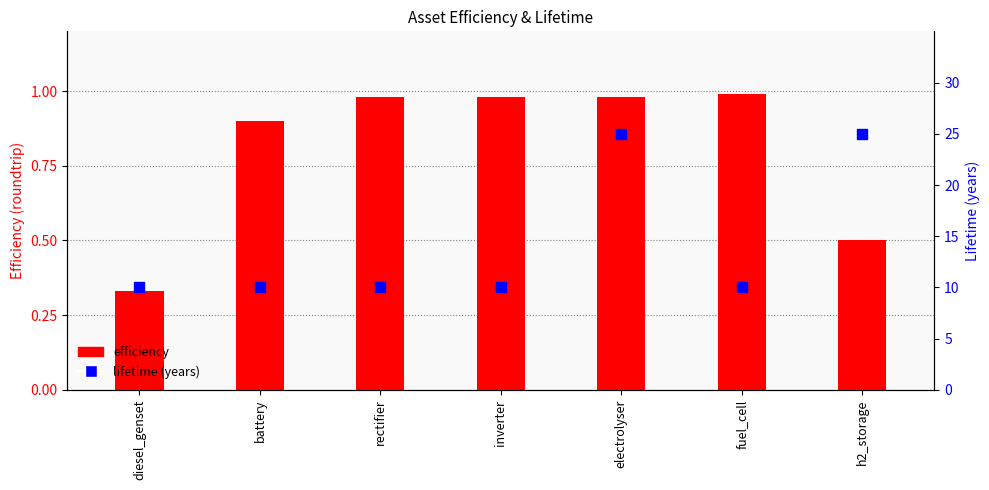

Which series has the largest total across all categories?

lifetime